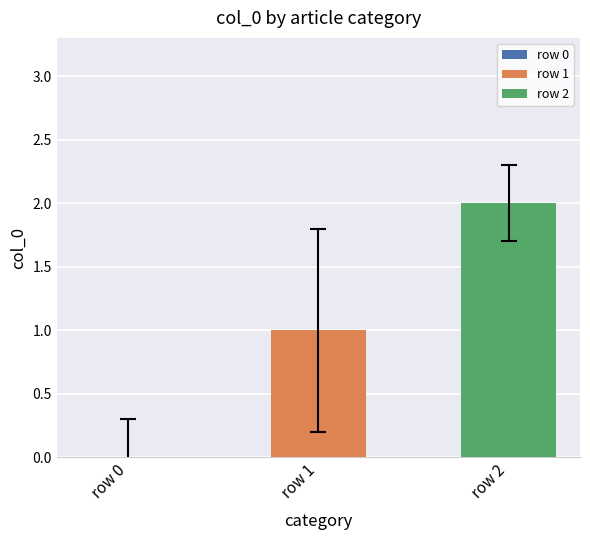

Rank the series by their average value, from lowest to highest.

row 1, row 2